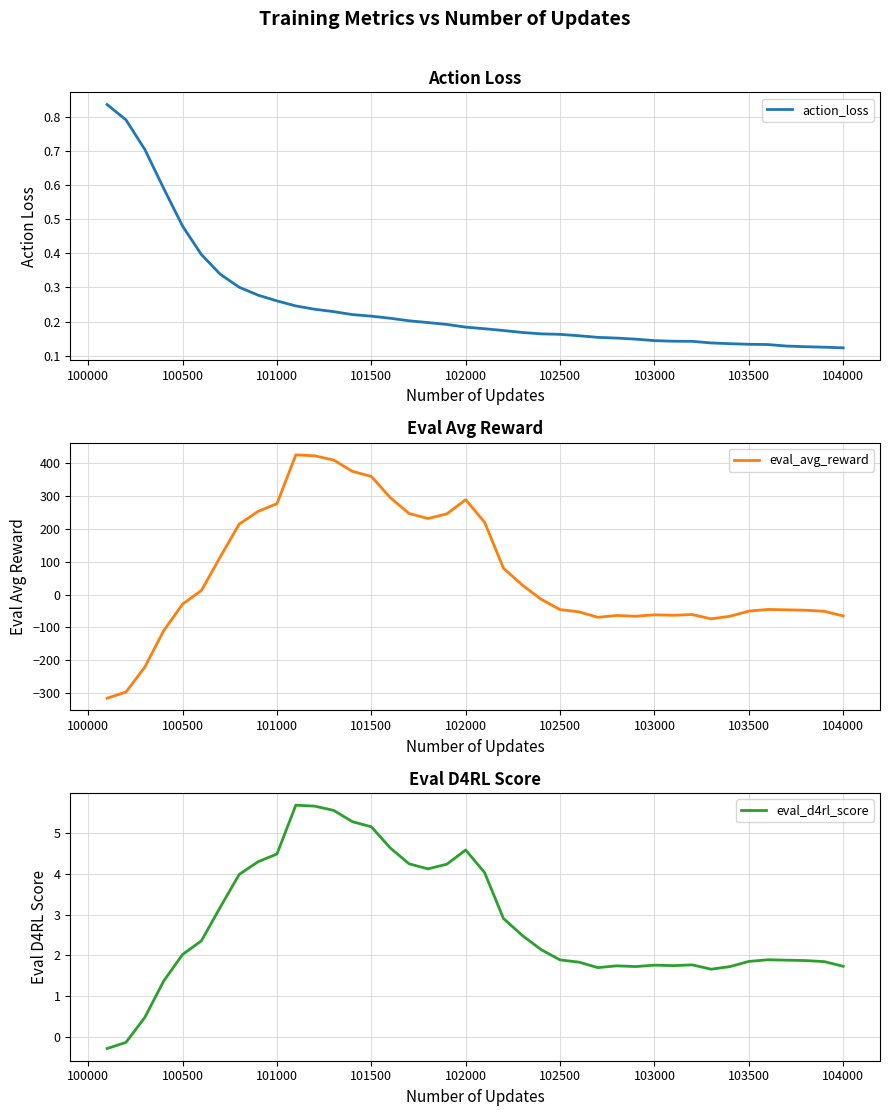

What is the lowest value of the eval_avg_reward series?

-315.7